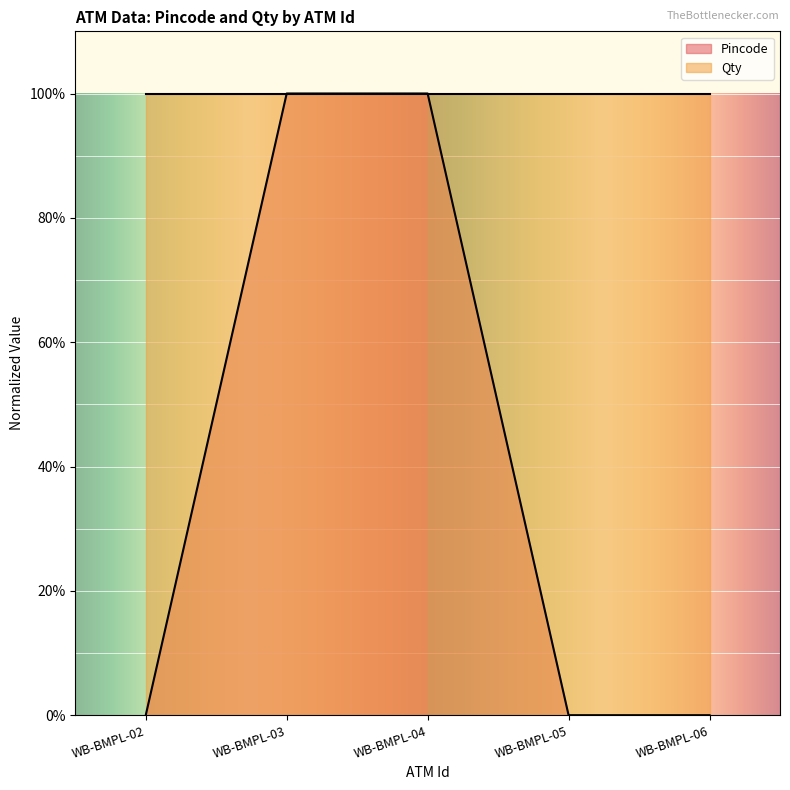

Does the chart display data point markers on the line(s)?

No